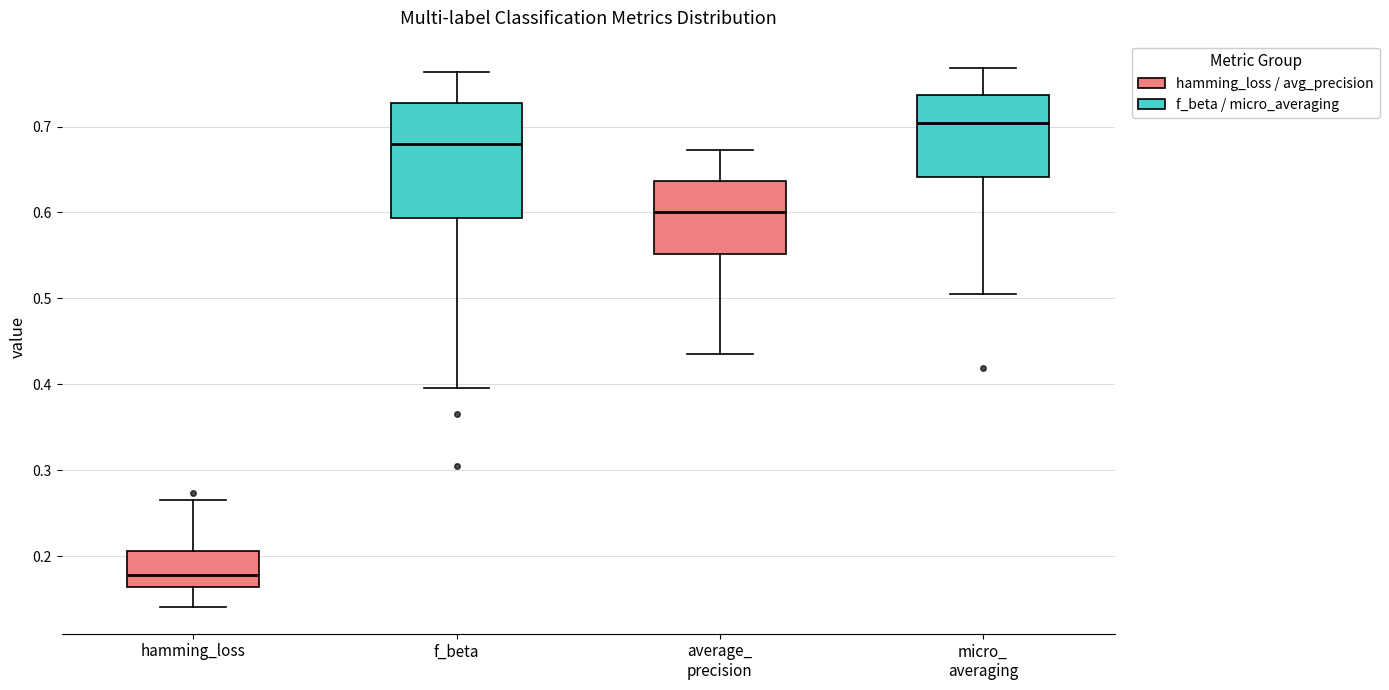

Reading left to right, read every box against the y-axis: the position of its median line, the range the box covers, and the ends of its whiskers. The values are not printed on the chart, so give them approximately, as read against the axis.

hamming_loss: median 0.18, box 0.16 to 0.21, whiskers 0.14 to 0.27
f_beta: median 0.68, box 0.59 to 0.73, whiskers 0.40 to 0.76
average_ precision: median 0.60, box 0.55 to 0.64, whiskers 0.43 to 0.67
micro_ averaging: median 0.70, box 0.64 to 0.74, whiskers 0.51 to 0.77